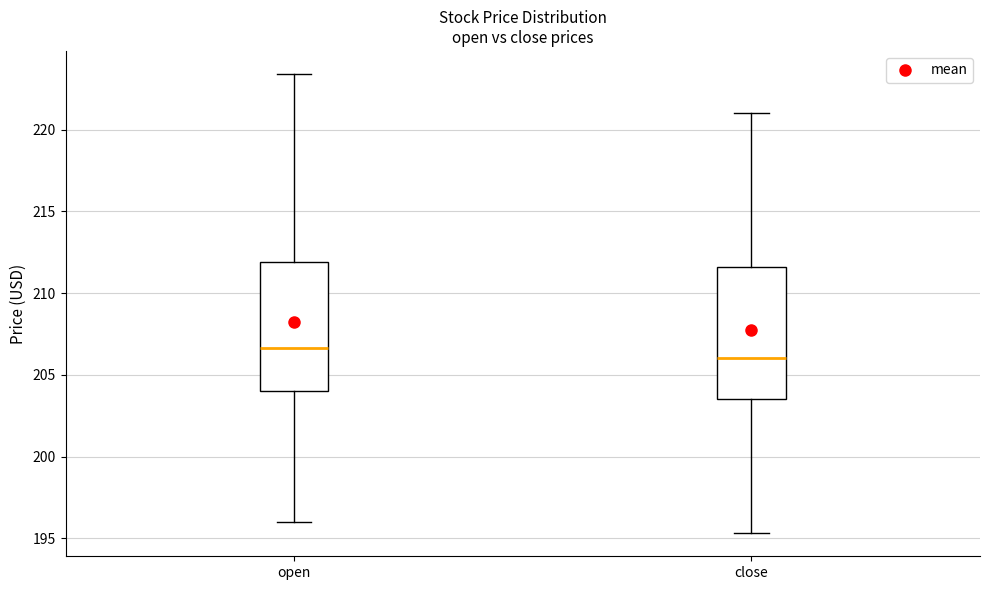

Reading left to right, transcribe this box plot: for each box, give where its median line is, the range the box spans, and where its two whiskers end, as read against the y-axis. The values are not printed on the chart, so give them approximately, as read against the axis.

open: median 206.5, box 204.0 to 212.0, whiskers 196.0 to 223.5
close: median 206.0, box 203.5 to 211.5, whiskers 195.5 to 221.0